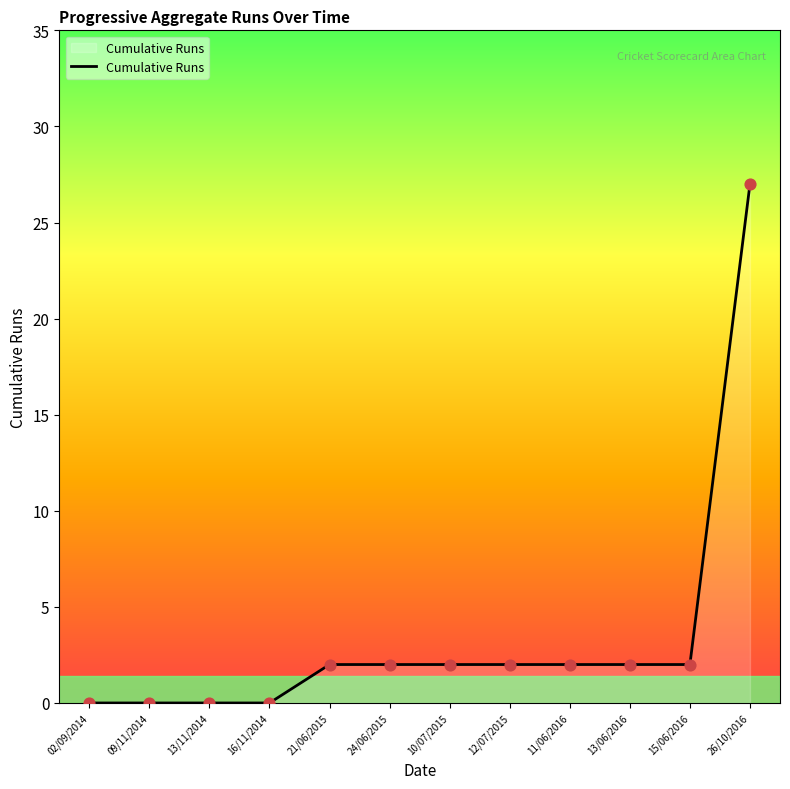

Which has a higher value, 26/10/2016 or 15/06/2016?

26/10/2016